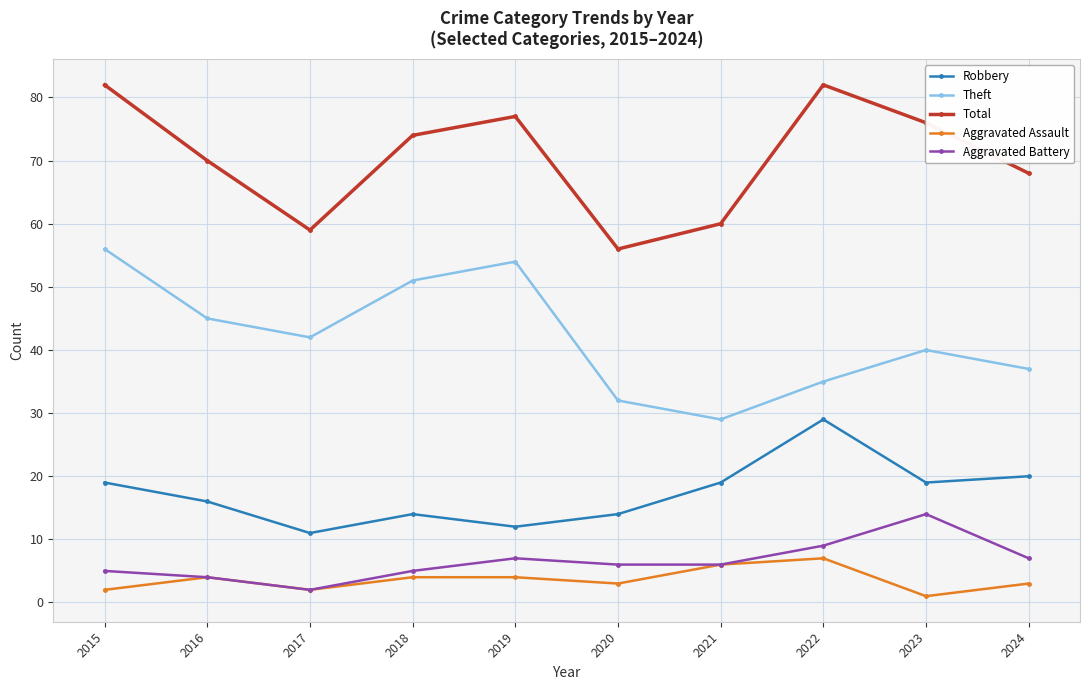

The value of Robbery at 2017 is 19. True or false?

False